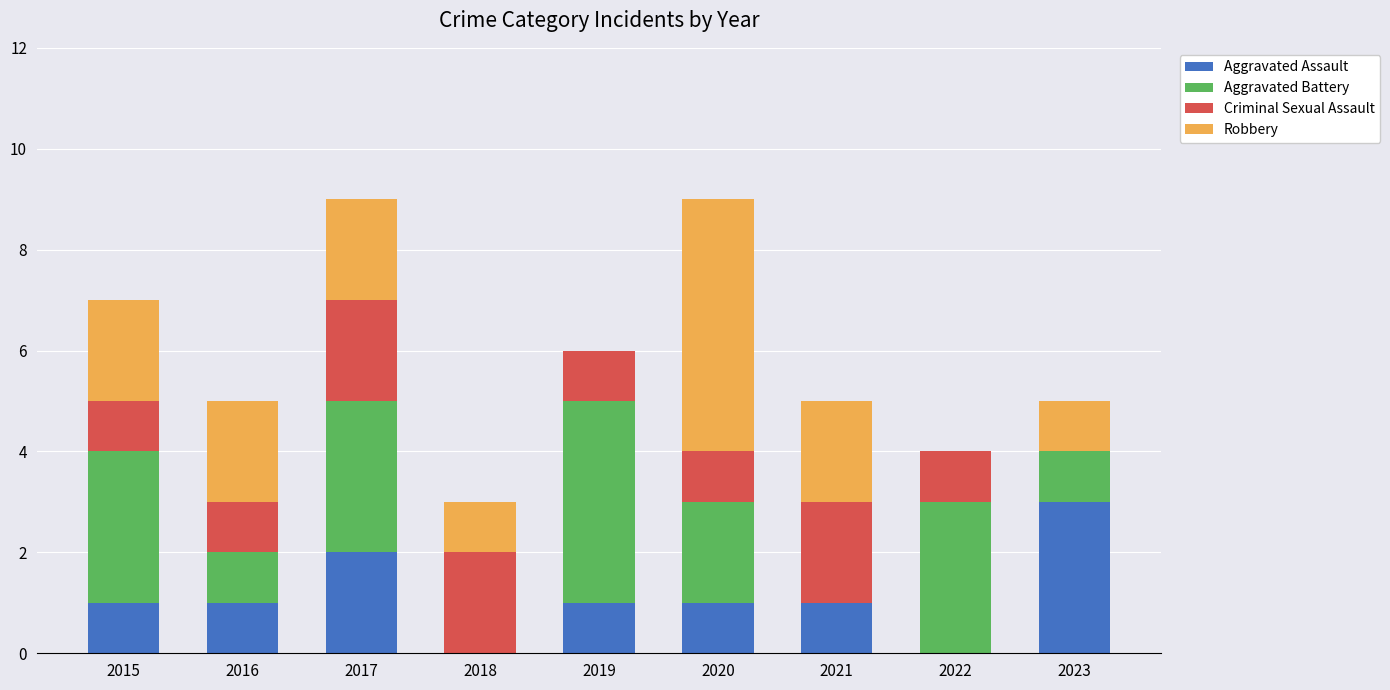

Is it true that Aggravated Assault equals 2 at 2017?

True